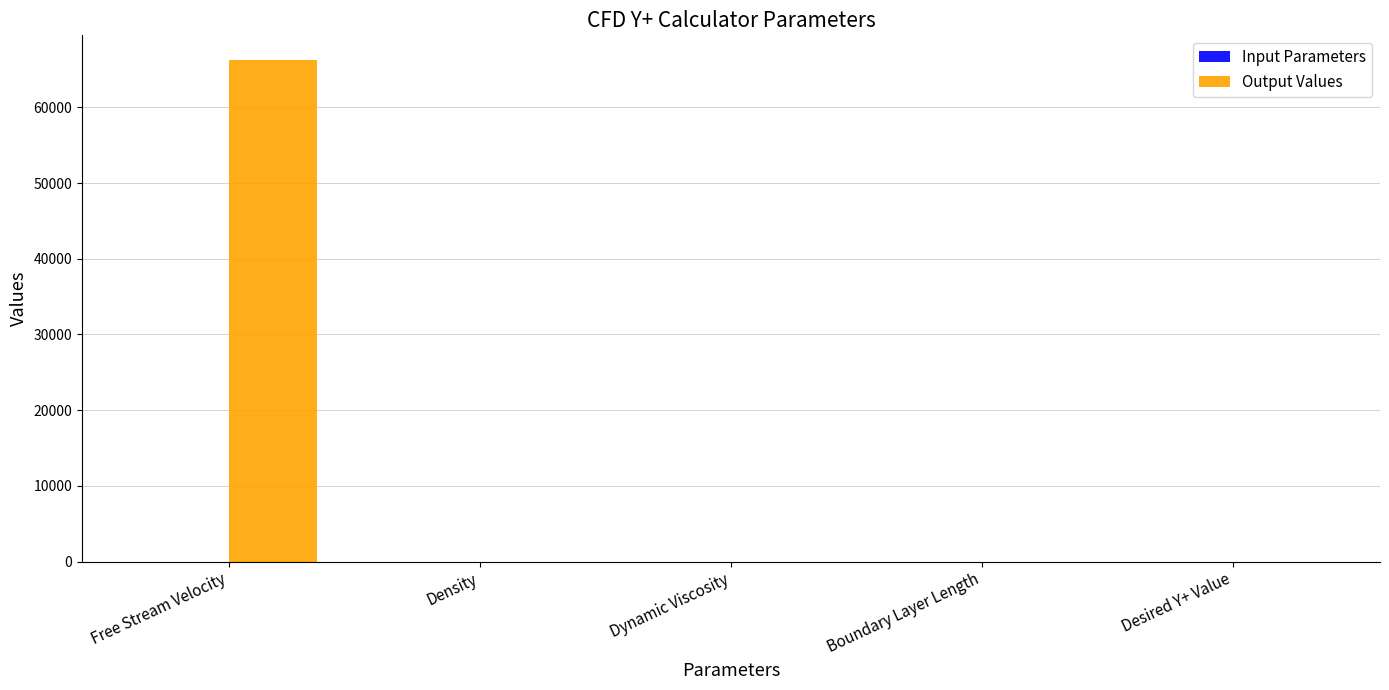

Which series changed the most between Free Stream Velocity and Desired Y+ Value?

Output Values